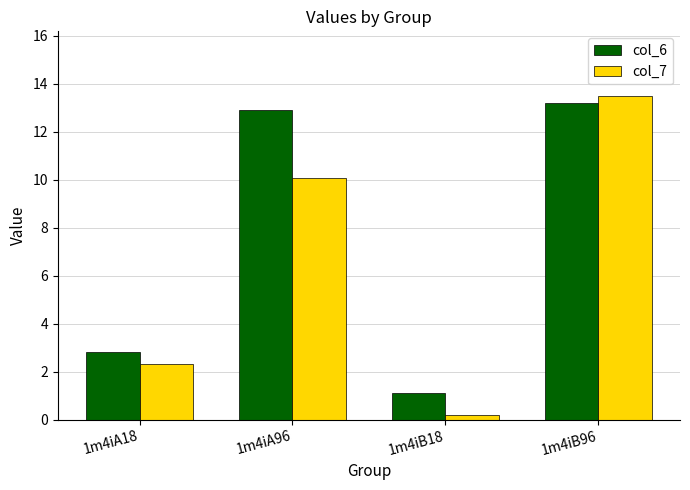

Is it true that col_7 equals 10.1 at 1m4iA96?

True